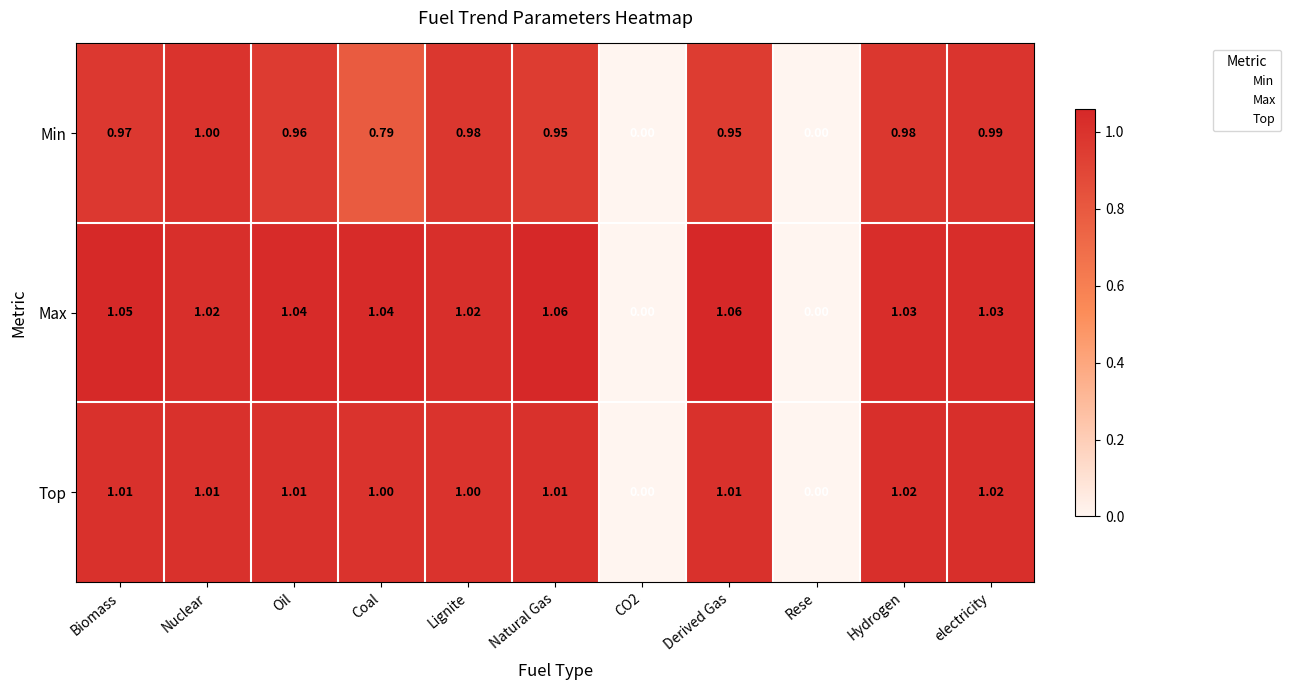

How many positive values does the Max series have?

9